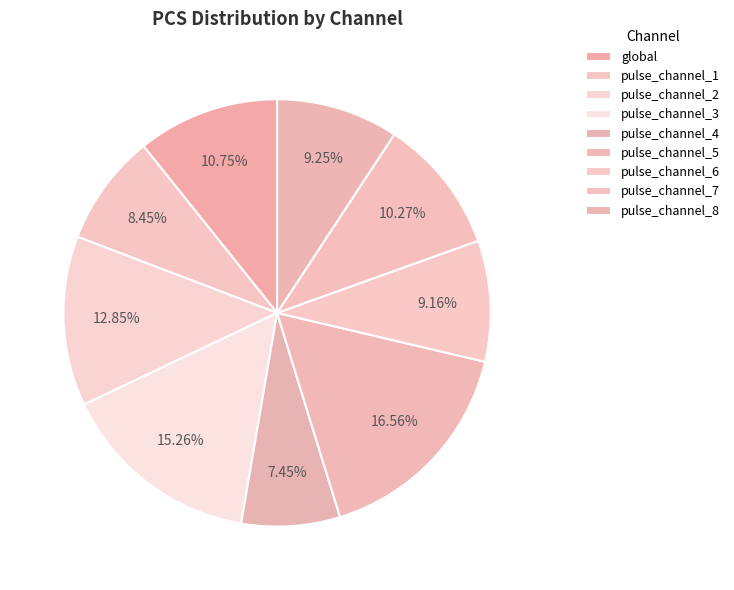

To the nearest percent, what portion does pulse_channel_3 represent?

15%